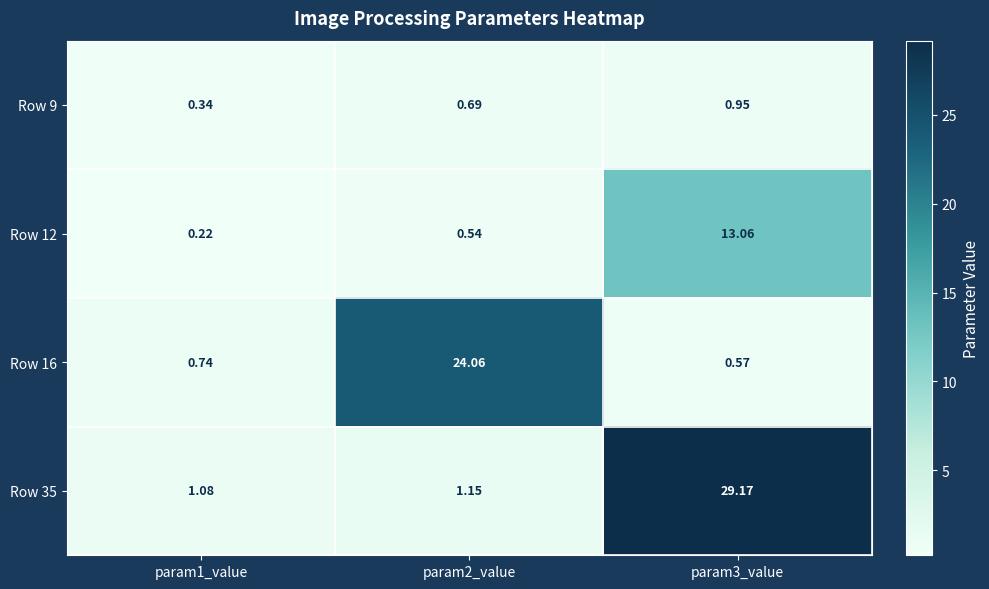

Is the value of Row 12 at param2_value greater than the value of Row 9 at param1_value?

Yes